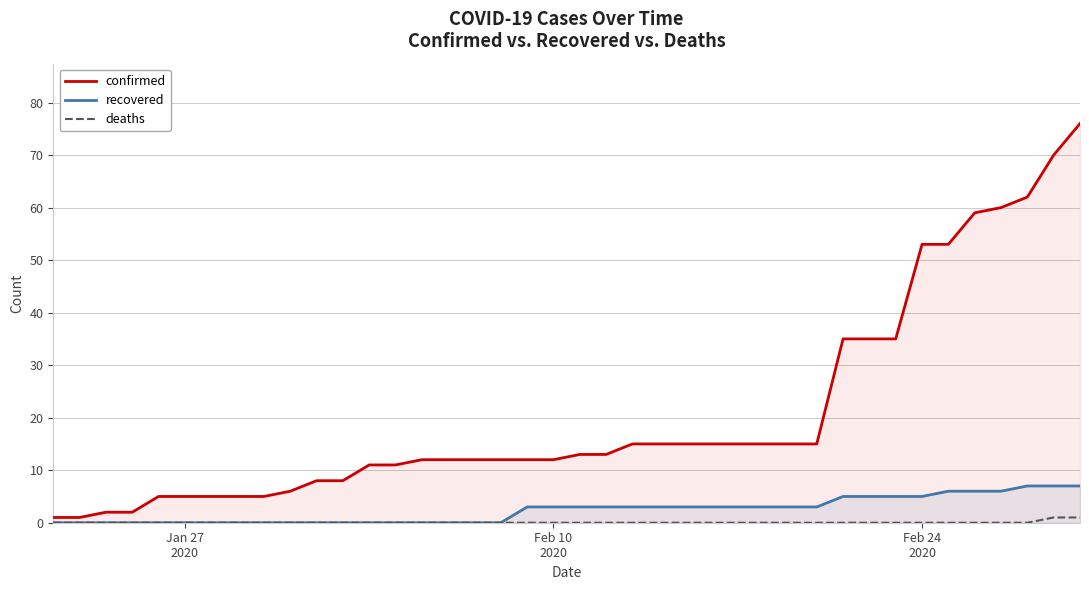

How many values in the confirmed series are below 13?

20